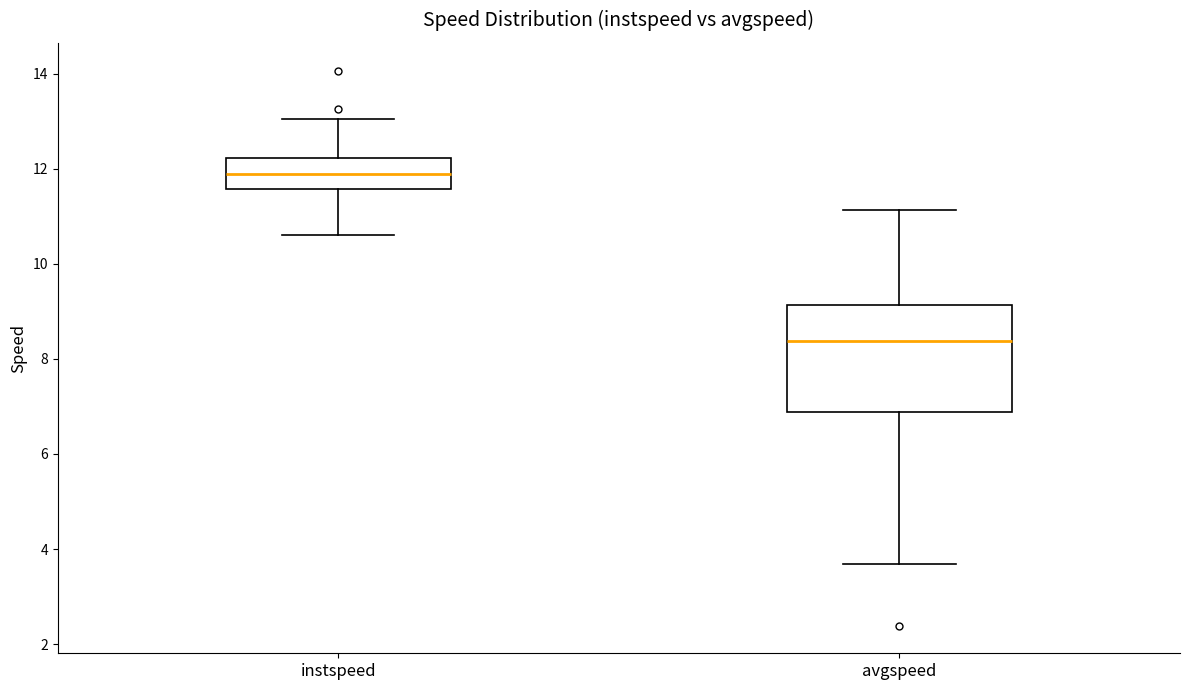

Reading left to right, transcribe this box plot: for each box, give where its median line is, the range the box spans, and where its two whiskers end, as read against the y-axis. The values are not printed on the chart, so give them approximately, as read against the axis.

instspeed: median 11.8, box 11.6 to 12.2, whiskers 10.6 to 13.0
avgspeed: median 8.4, box 6.8 to 9.2, whiskers 3.6 to 11.2